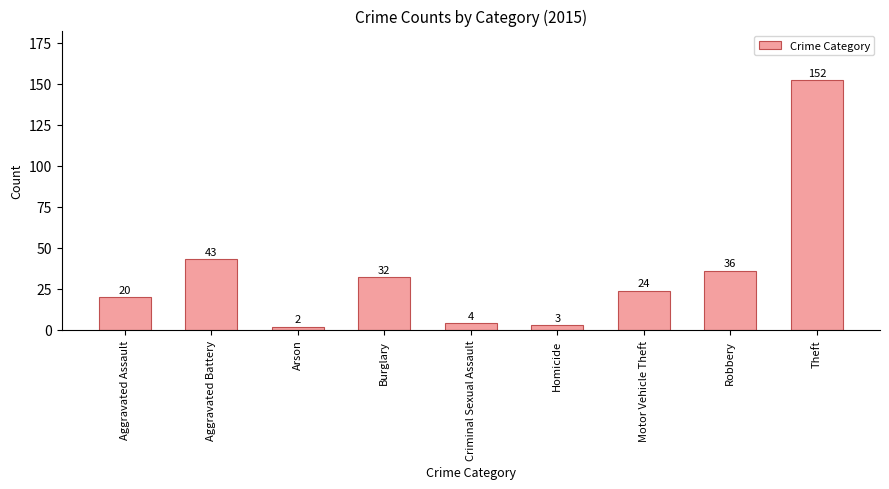

What is the change in value from Aggravated Assault to Theft?

+132